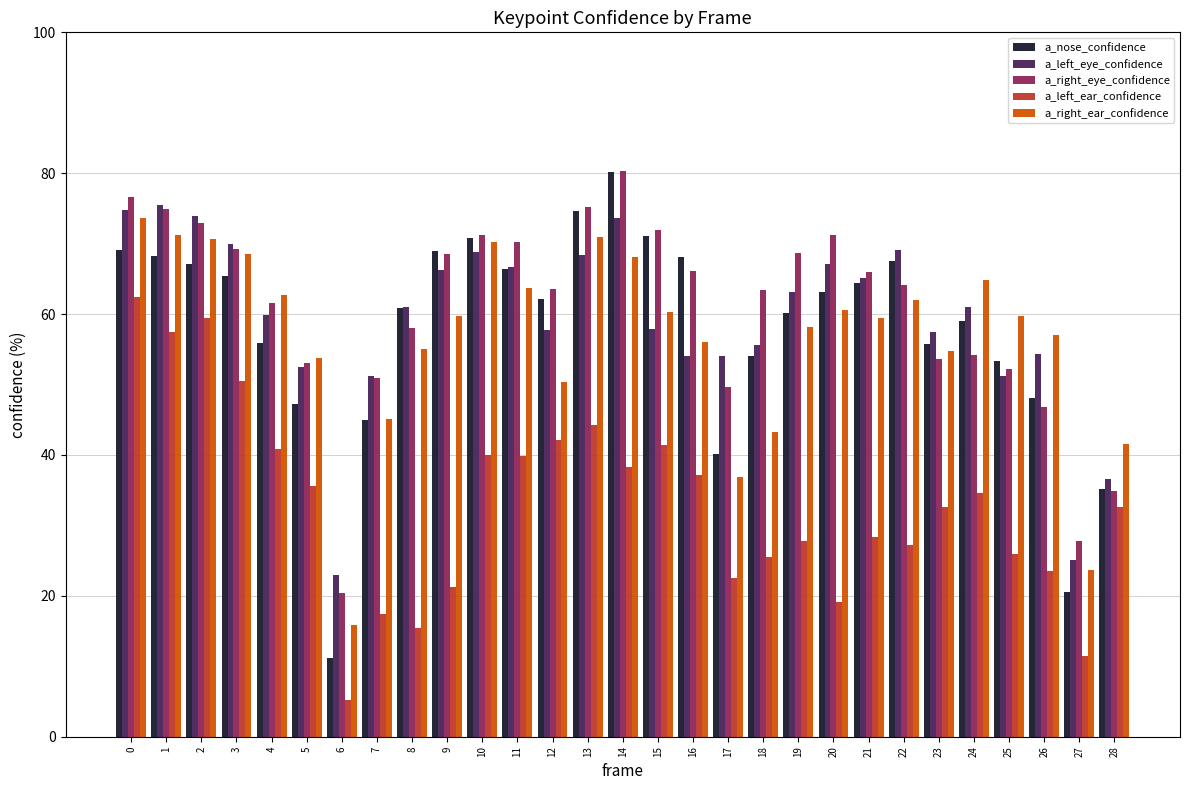

The value of a_right_ear_confidence at 19 is 89.7. True or false?

False